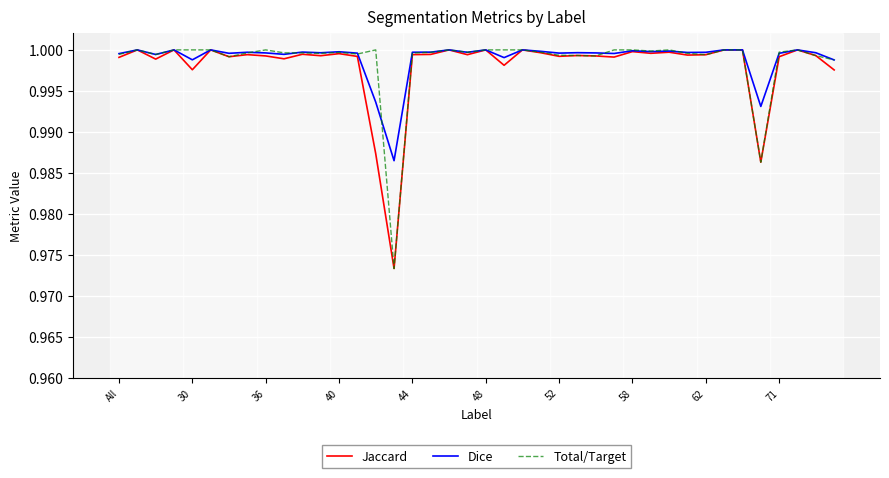

How many interior local valleys does the Dice series have?

13